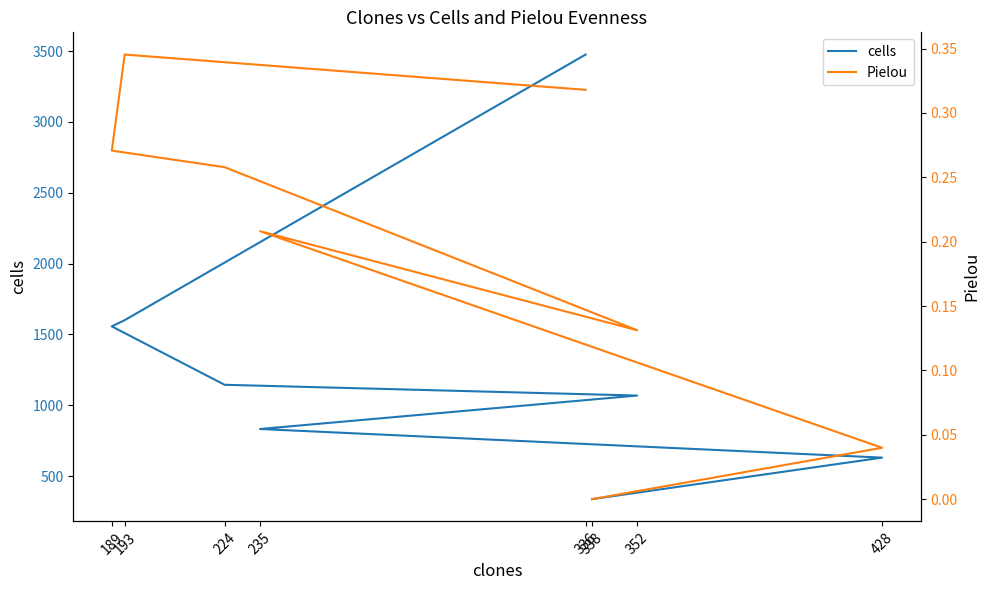

What is the spread (max minus min) of values at 193?

1600.7